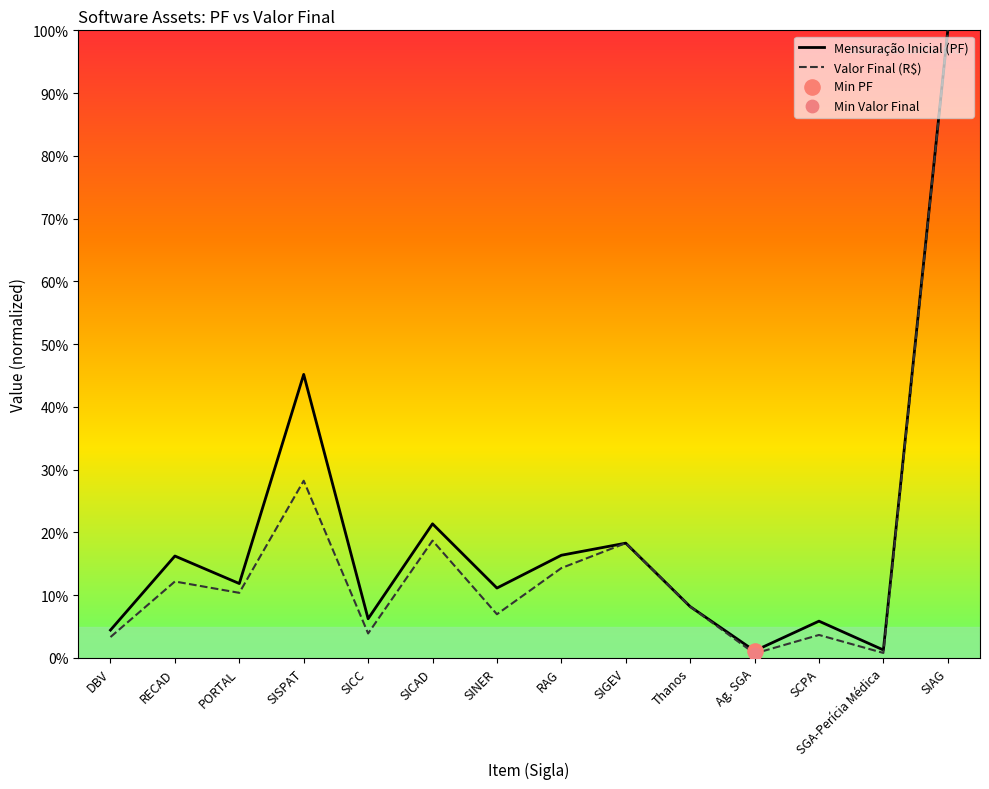

Which series has the largest range (max minus min)?

Valor Final (R$)